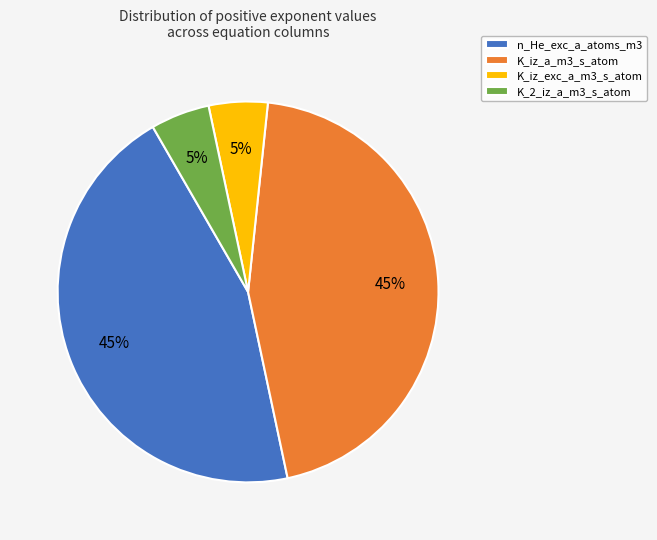

Approximately how many times larger is the value at K_iz_a_m3_s_atom compared to n_He_exc_a_atoms_m3?

1.0